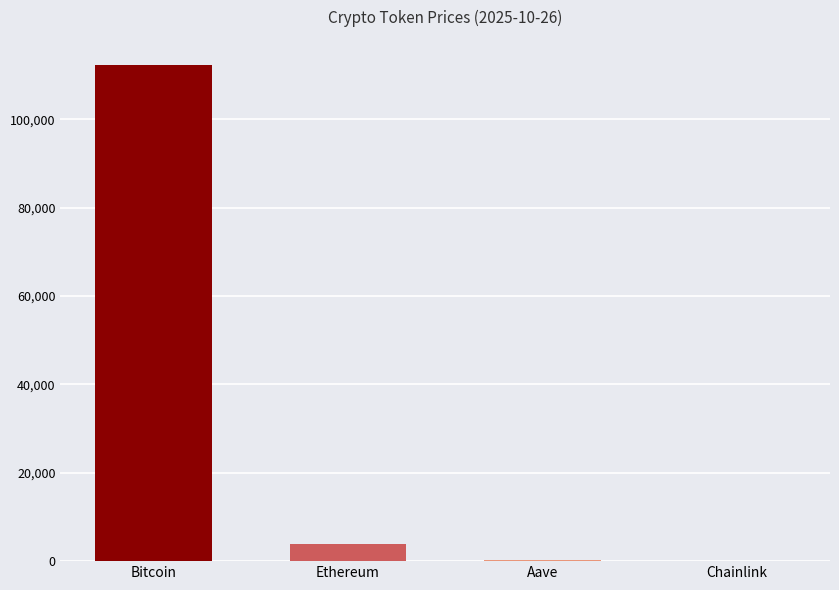

What is the approximate value at Bitcoin?

112385.0